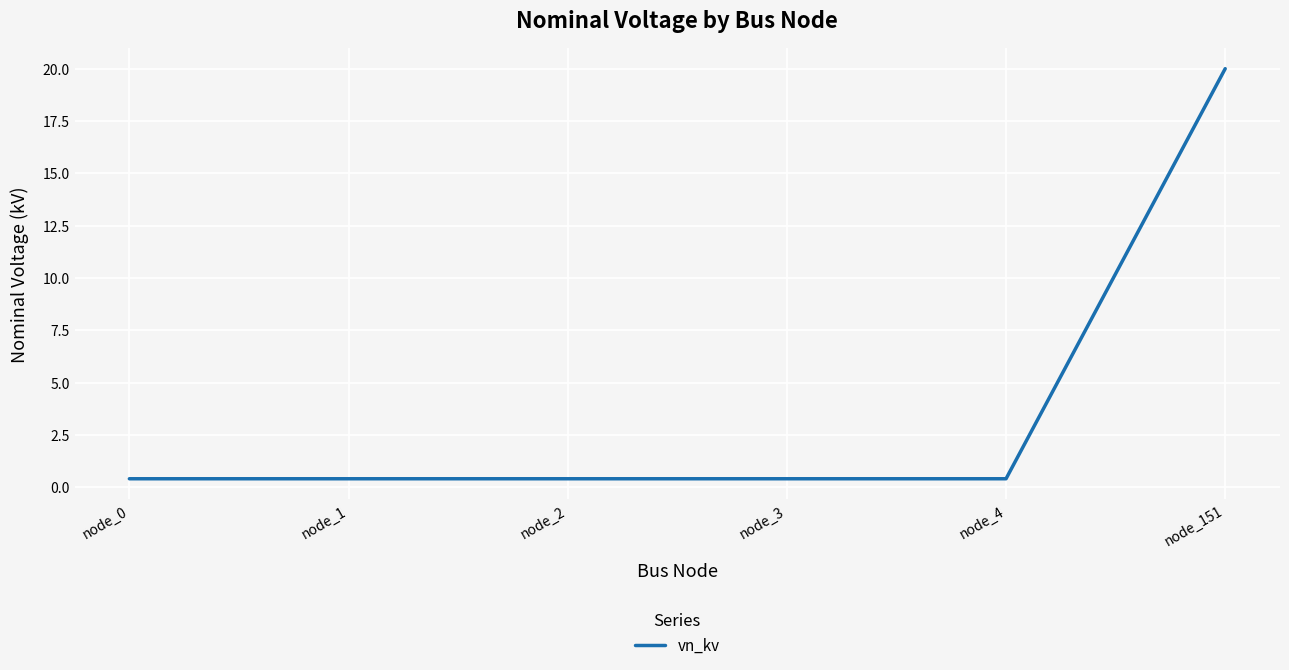

What is the greatest value displayed?

20.0